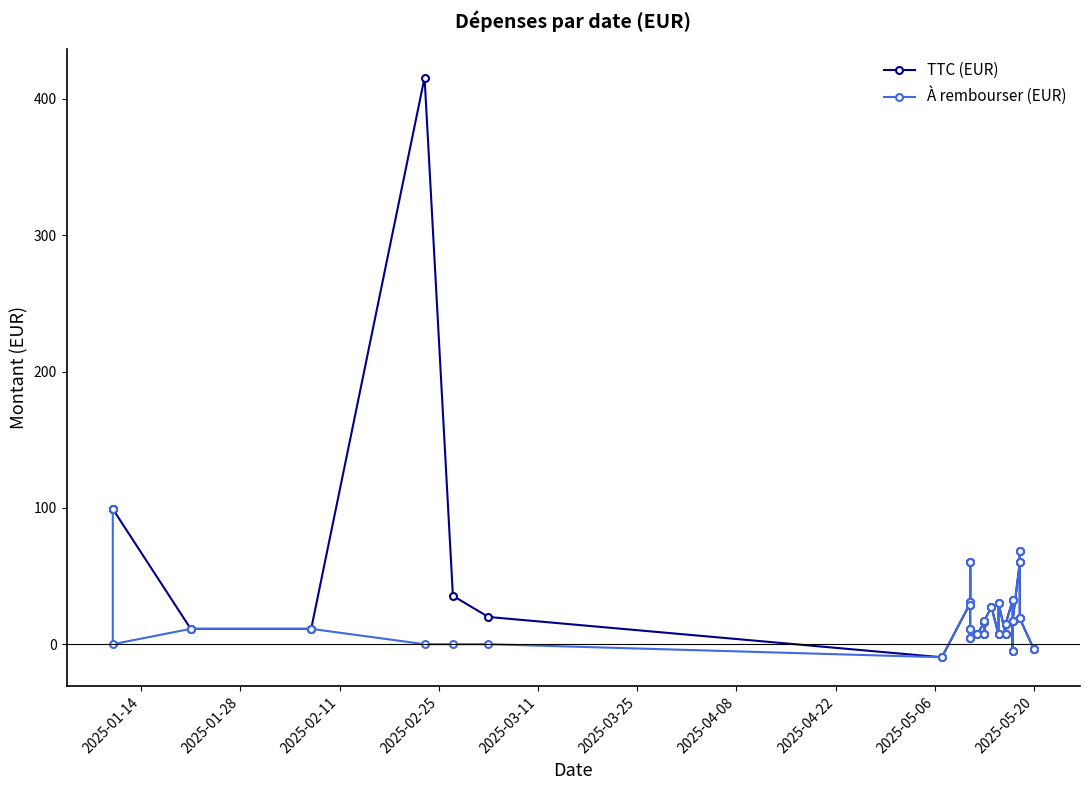

How many values in TTC (EUR) are below zero?

3